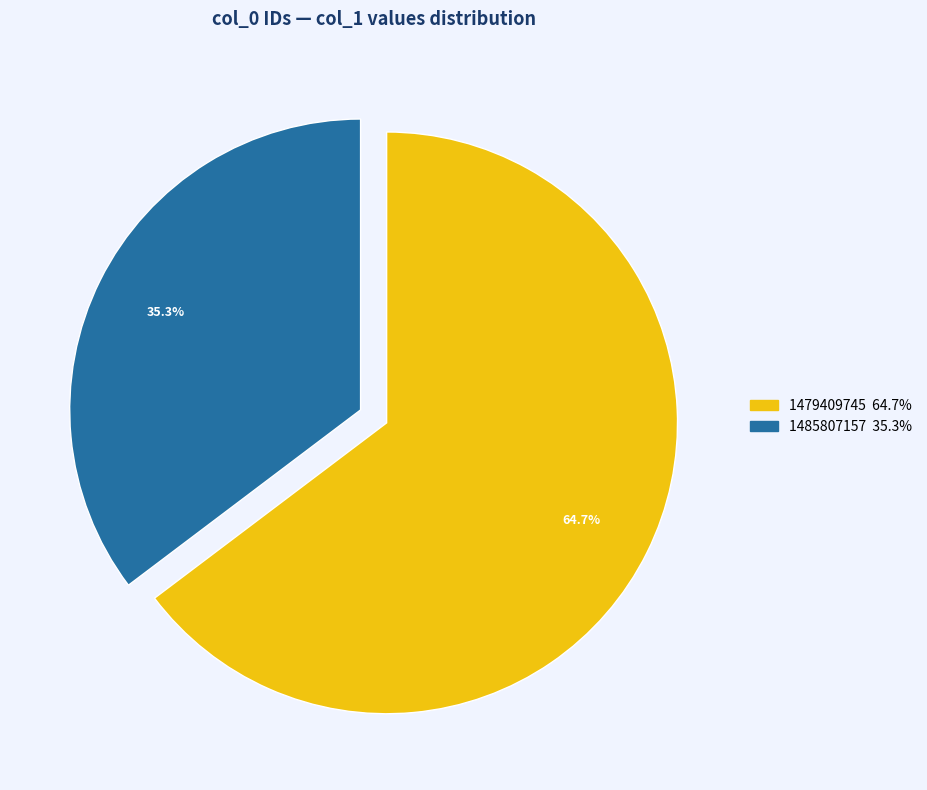

Is there any slice that represents more than half of the pie?

Yes